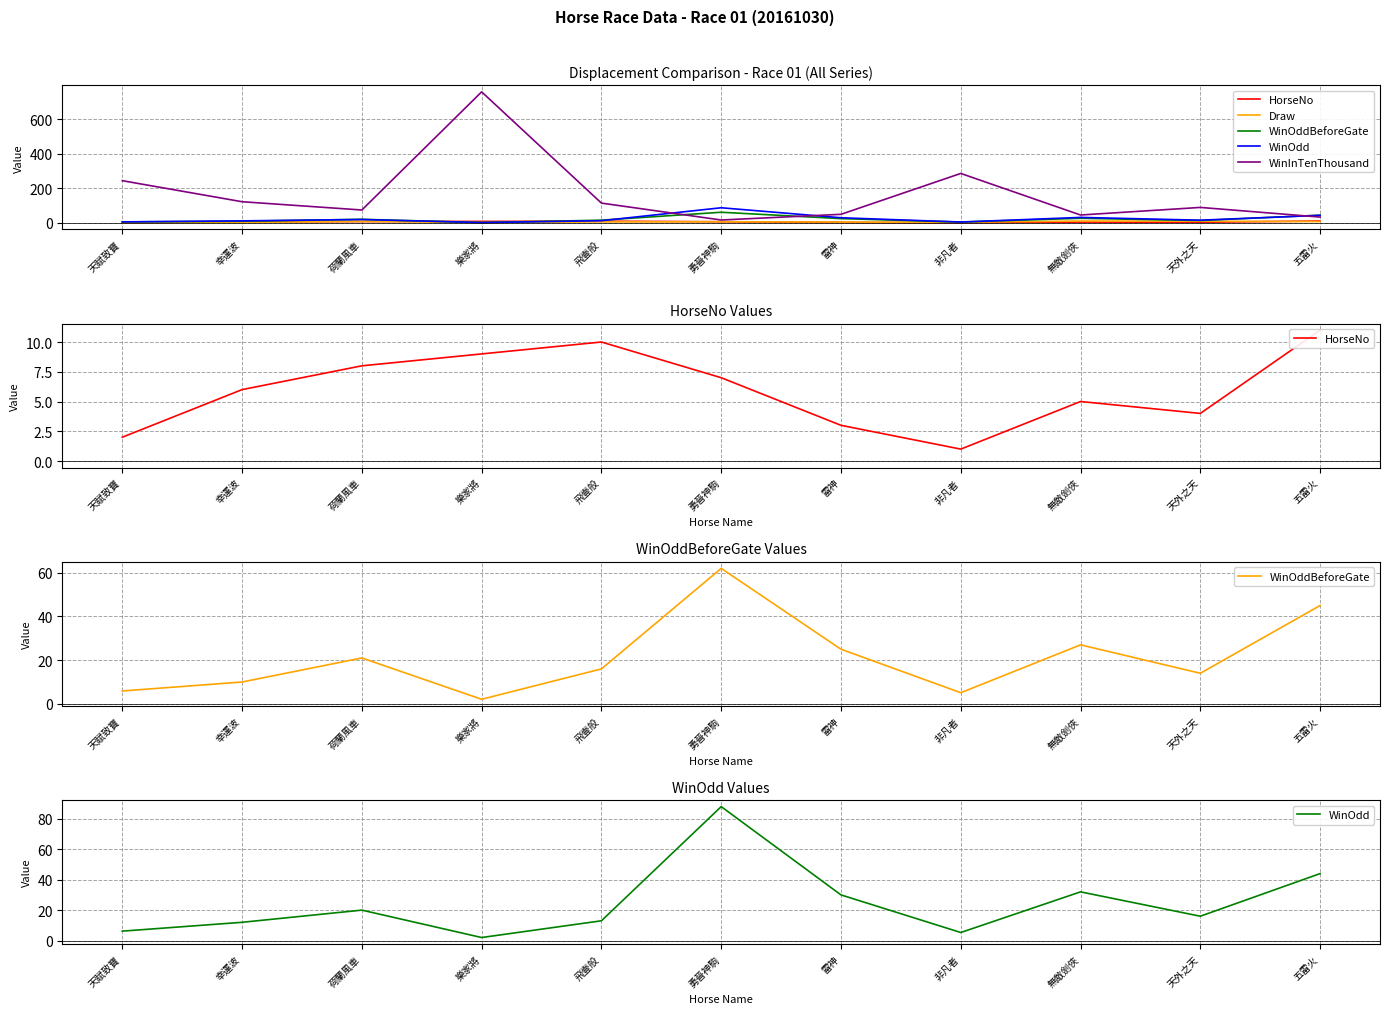

Reading right to left, extract all data points from this chart.

HorseNo: 11.0	4.0	5.0	1.0	3.0	7.0	10.0	9.0	8.0	6.0	2.0
Draw: 8.0	10.0	11.0	4.0	5.0	7.0	6.0	2.0	9.0	3.0	1.0
WinOddBeforeGate: 45.0	14.0	27.0	5.1	25.0	62.0	16.0	2.1	21.0	10.0	5.9
WinOdd: 44.0	16.0	32.0	5.3	30.0	88.0	13.0	2.0	20.0	12.0	6.2
WinInTenThousand: 34.0	90.0	46.0	287.0	50.0	17.0	115.0	760.0	75.0	123.0	245.0